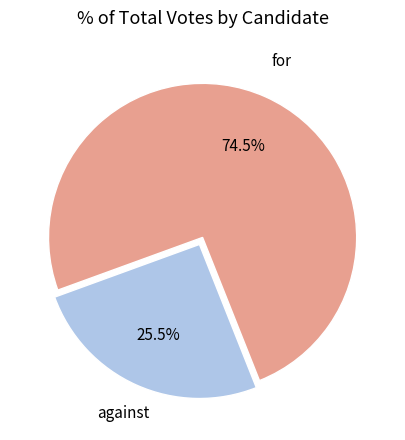

Does any single category account for the majority?

Yes